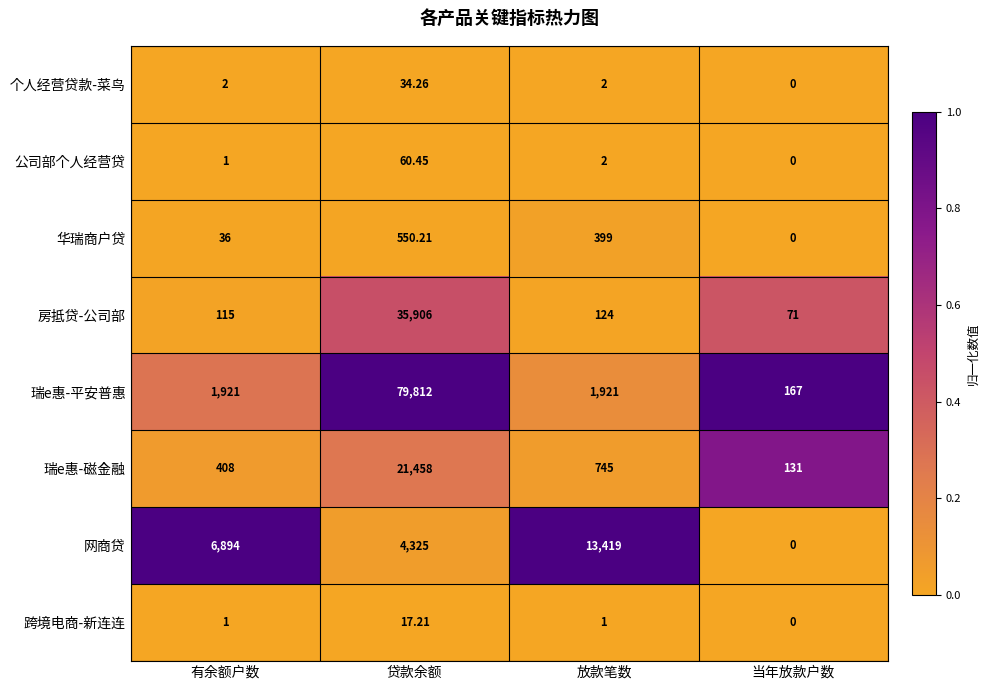

How many categories are shown in the chart?

4